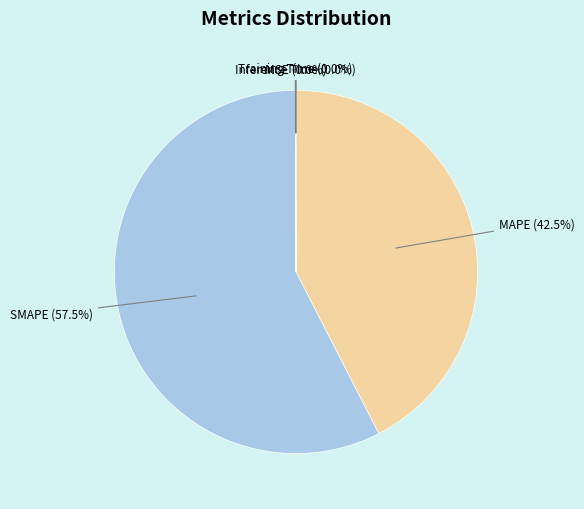

What percentage is NOT represented by MAPE (42.5%)?

57.5%